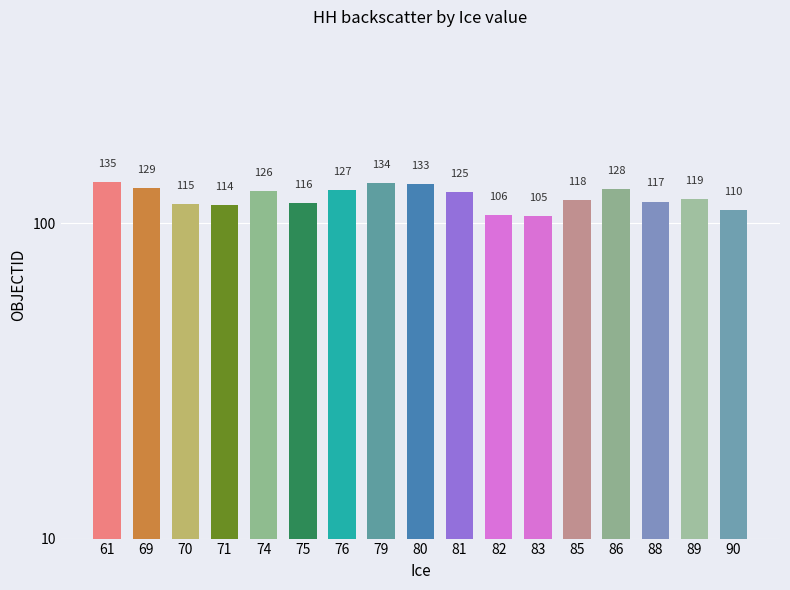

True or false: the data shows 42 at 74.

False